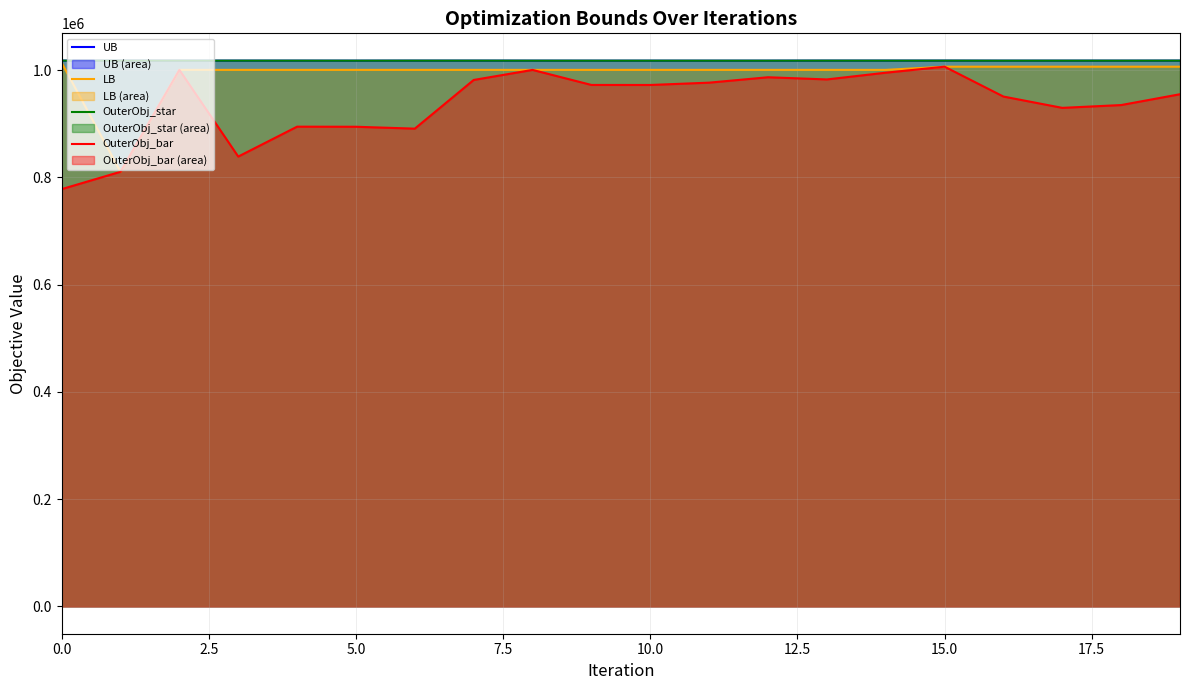

The LB series shows 1006617.0 at 16. True or false?

True